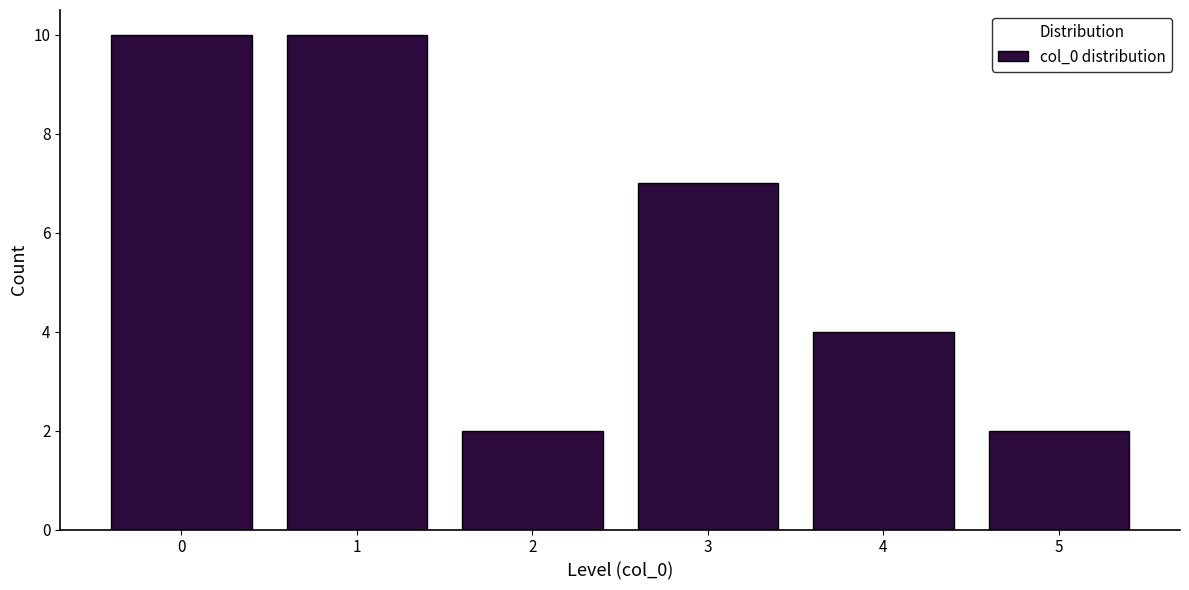

Reading left to right, extract all data points from this chart.

10	10	2	7	4	2